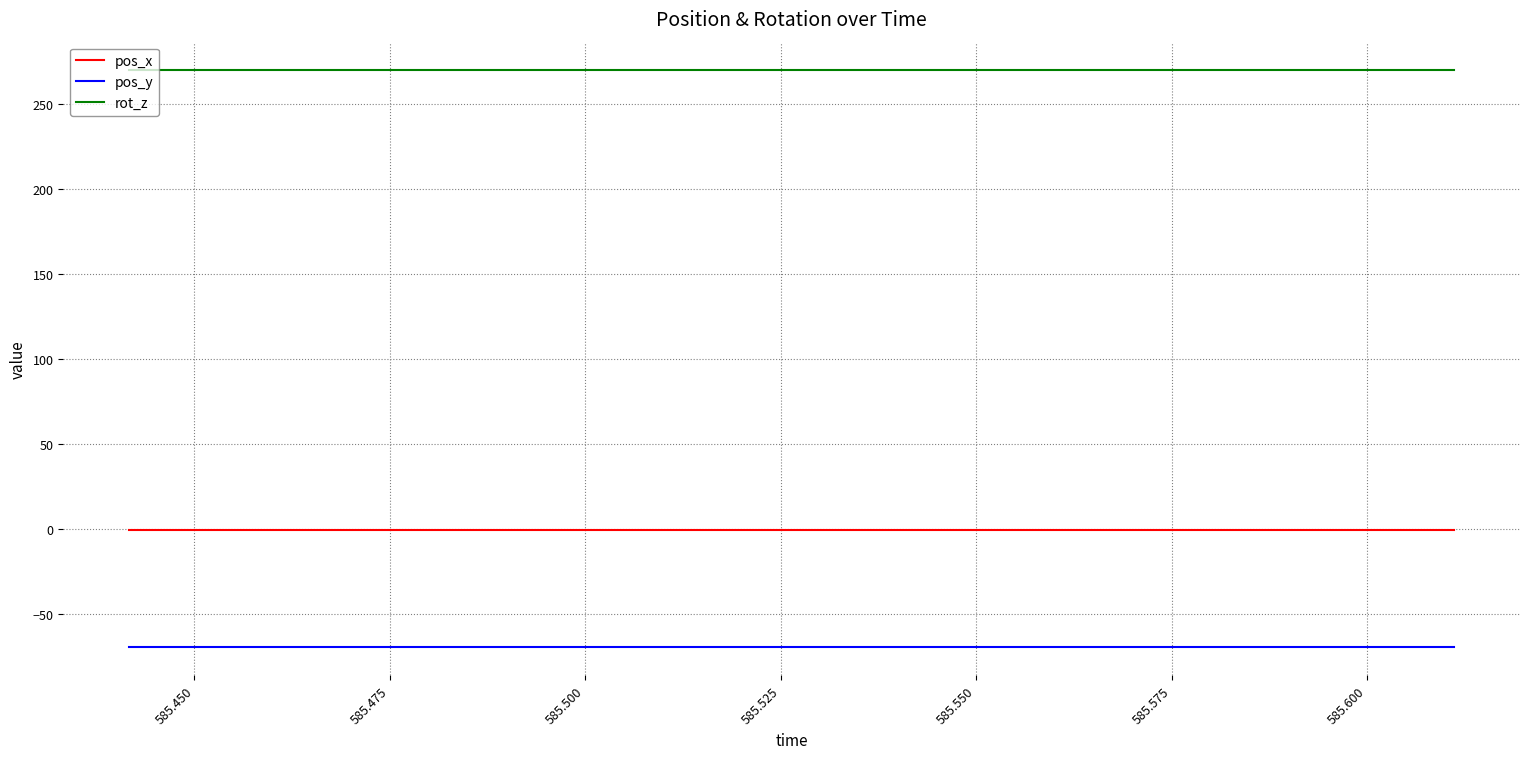

What is the minimum value shown in the chart?

-69.1